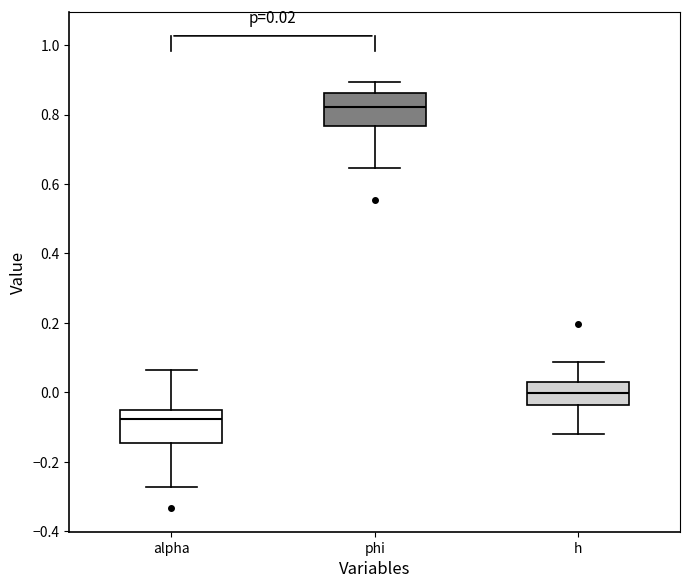

Which box's median line is the highest?

phi